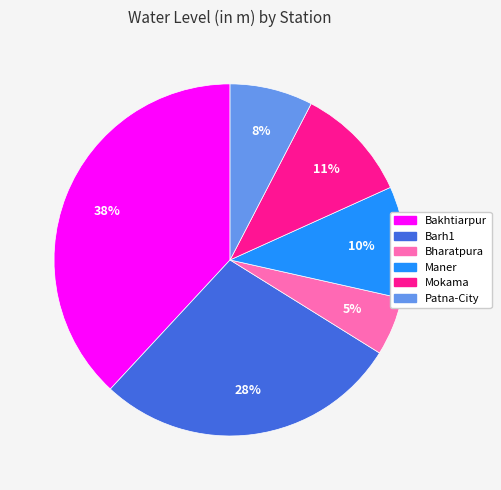

Is it true that Maner is 1% of the pie?

False